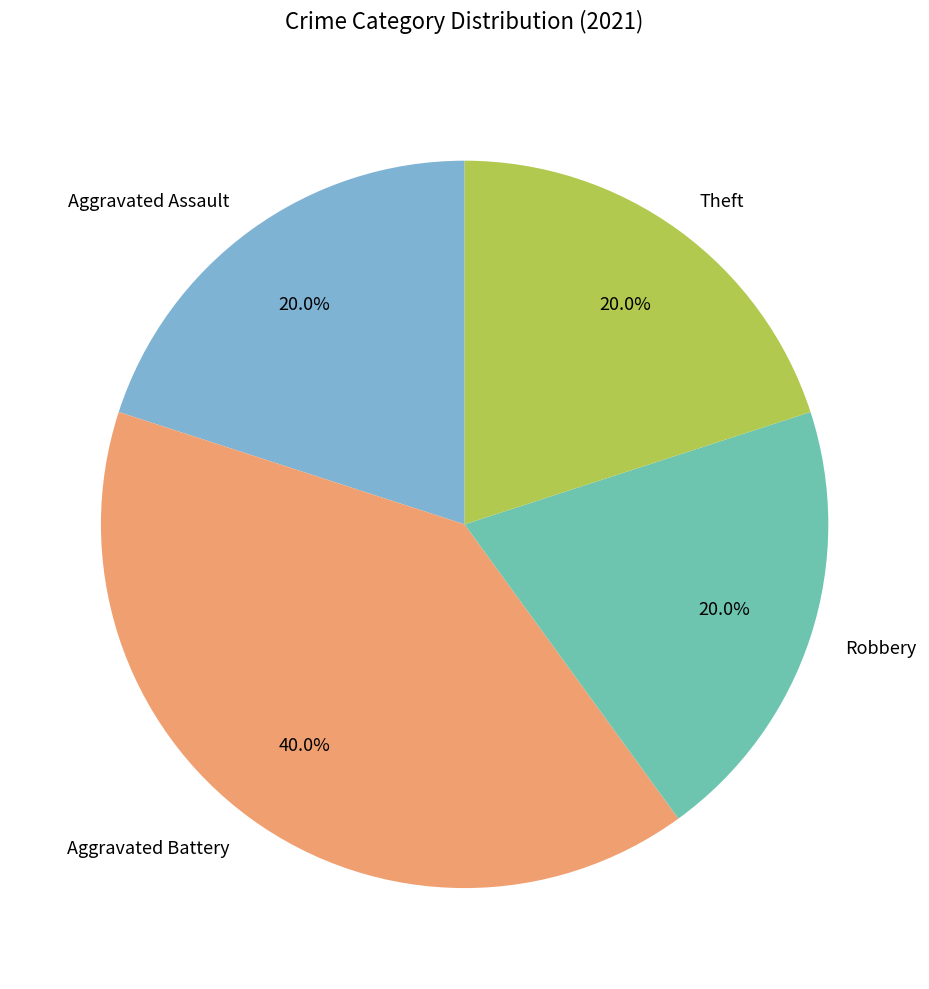

Is there a majority slice in this chart?

No